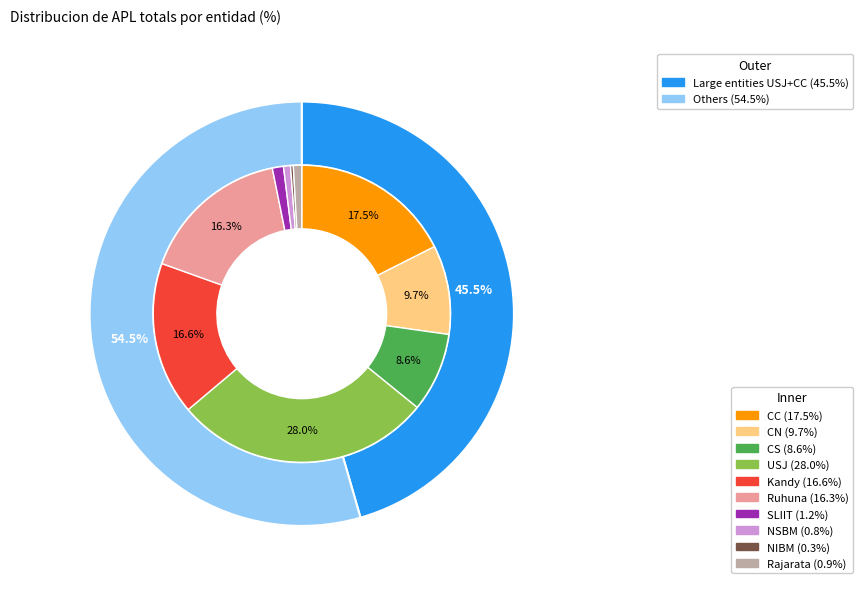

Does NIBM account for over 50% of the chart?

No